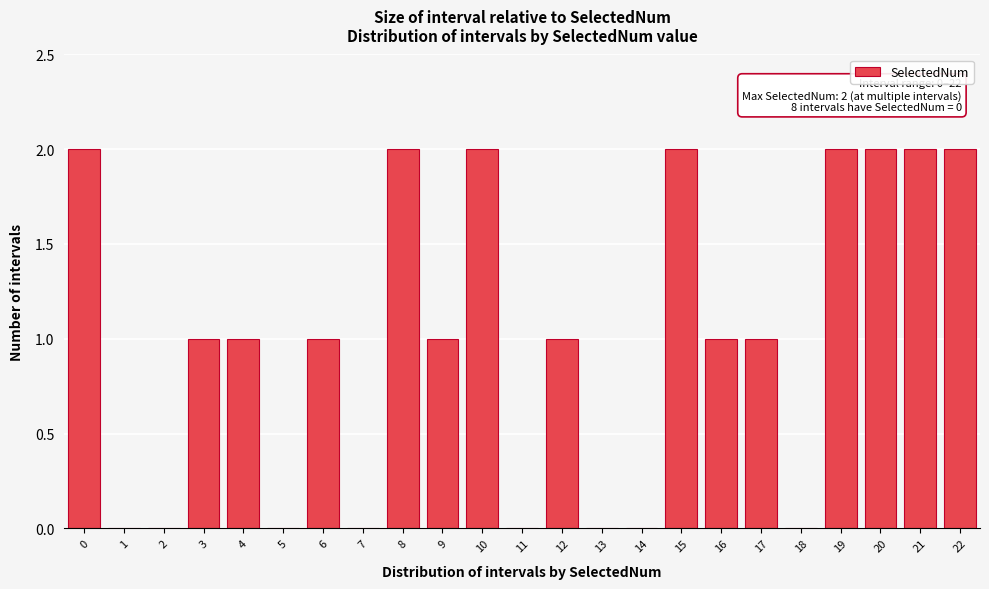

Reading left to right, what are all the values shown in this chart?

0=2	1=0	2=0	3=1	4=1	5=0	6=1	7=0	8=2	9=1	10=2	11=0	12=1	13=0	14=0	15=2	16=1	17=1	18=0	19=2	20=2	21=2	22=2